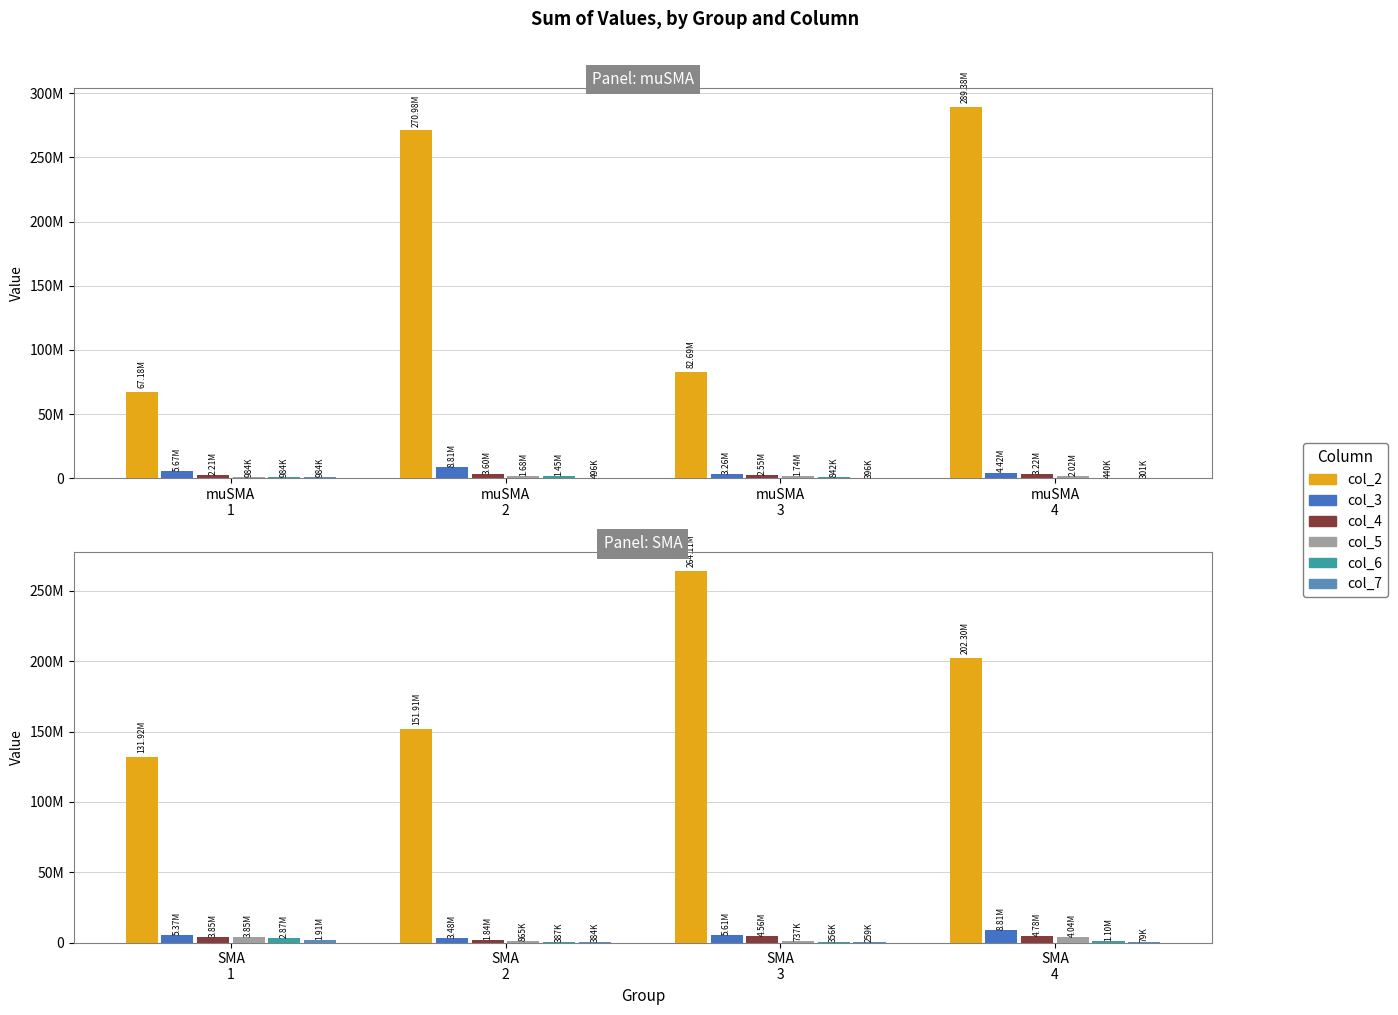

How many categories are shown in the chart?

4